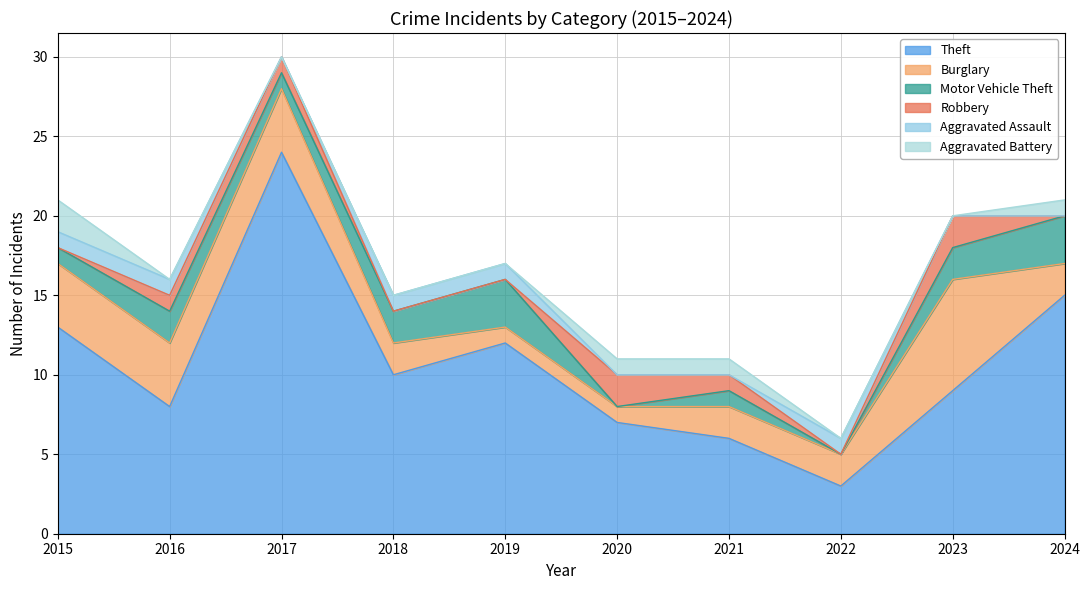

What is the maximum value shown in the chart?

24